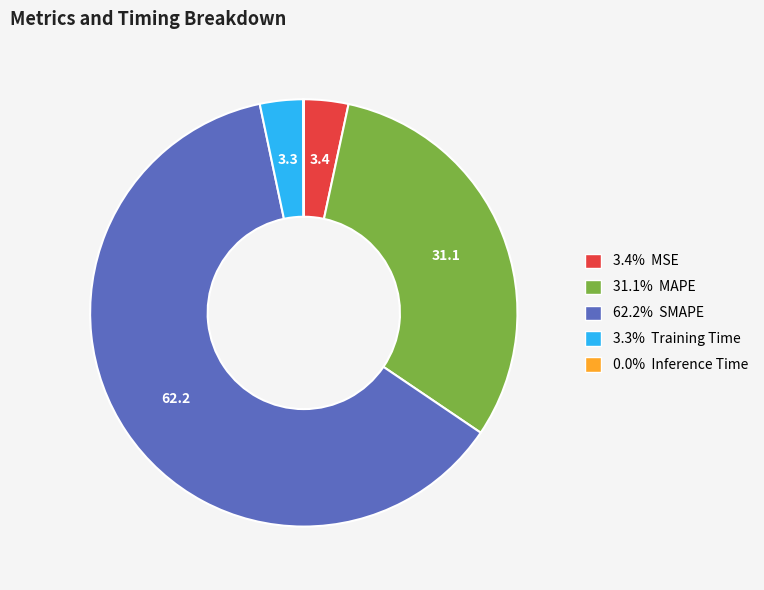

Is there any slice that represents more than half of the pie?

Yes